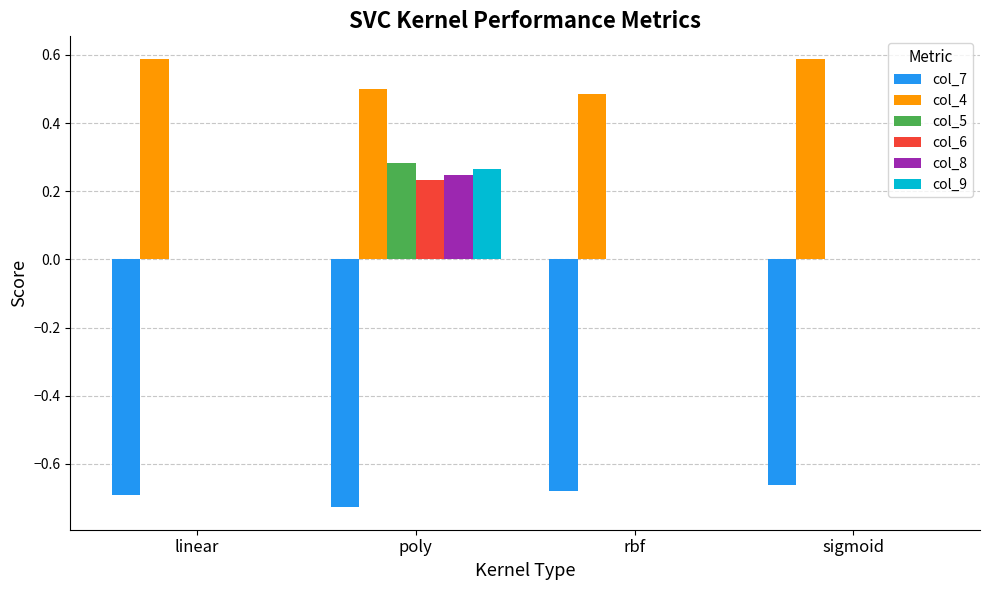

Which series changed the most between poly and sigmoid?

col_5